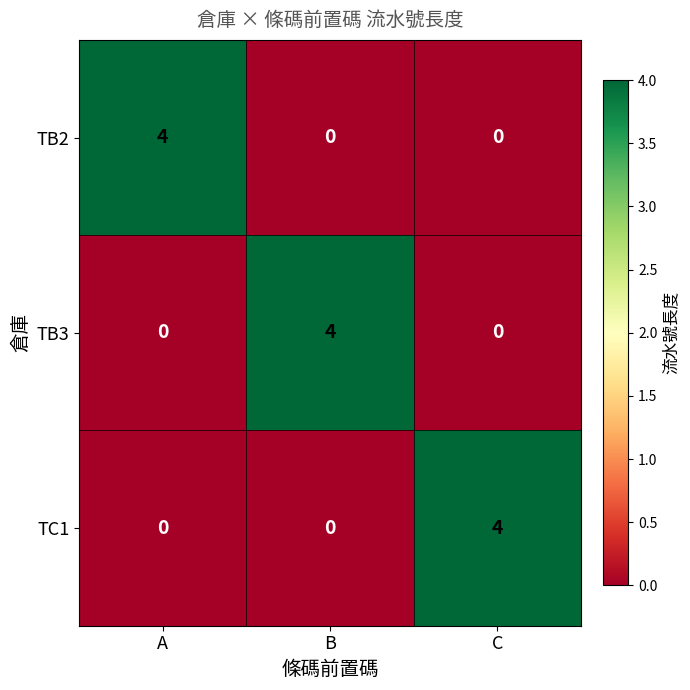

Reading left to right, what are all the values shown in this chart?

TB2: 4	0	0
TB3: 0	4	0
TC1: 0	0	4